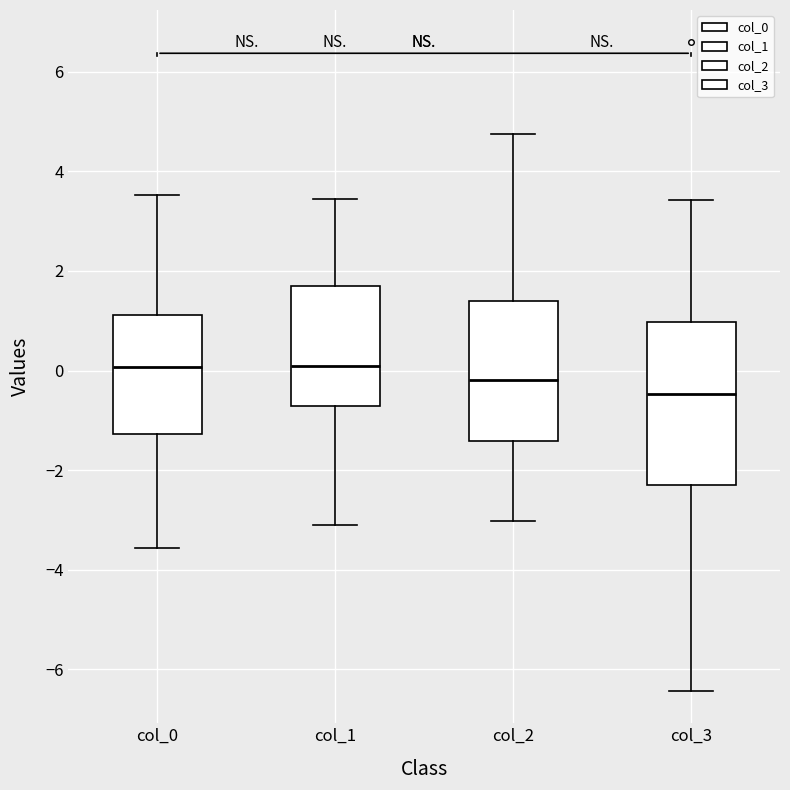

Reading left to right, read every box against the y-axis: the position of its median line, the range the box covers, and the ends of its whiskers. The values are not printed on the chart, so give them approximately, as read against the axis.

col_0: median 0.0, box -1.2 to 1.2, whiskers -3.6 to 3.6
col_1: median 0.0, box -0.8 to 1.6, whiskers -3.2 to 3.4
col_2: median -0.2, box -1.4 to 1.4, whiskers -3.0 to 4.8
col_3: median -0.4, box -2.2 to 1.0, whiskers -6.4 to 3.4